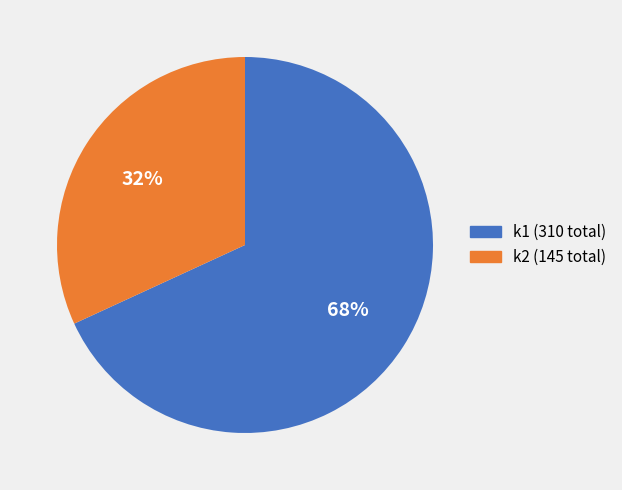

The k1 (310 total) slice represents 57% of the pie. True or false?

False